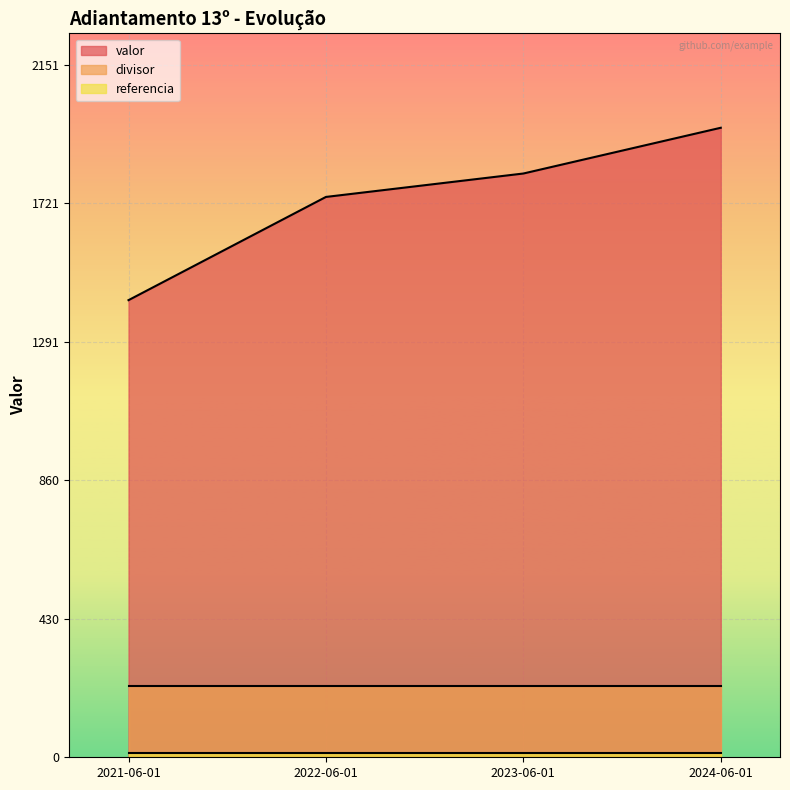

Reading right to left, list all the values displayed in this chart.

valor: 2024-06-01=1955.5	2023-06-01=1813.4	2022-06-01=1740.7	2021-06-01=1420.0
referencia: 2024-06-01=12.0	2023-06-01=12.0	2022-06-01=12.0	2021-06-01=12.0
divisor: 2024-06-01=220.0	2023-06-01=220.0	2022-06-01=220.0	2021-06-01=220.0